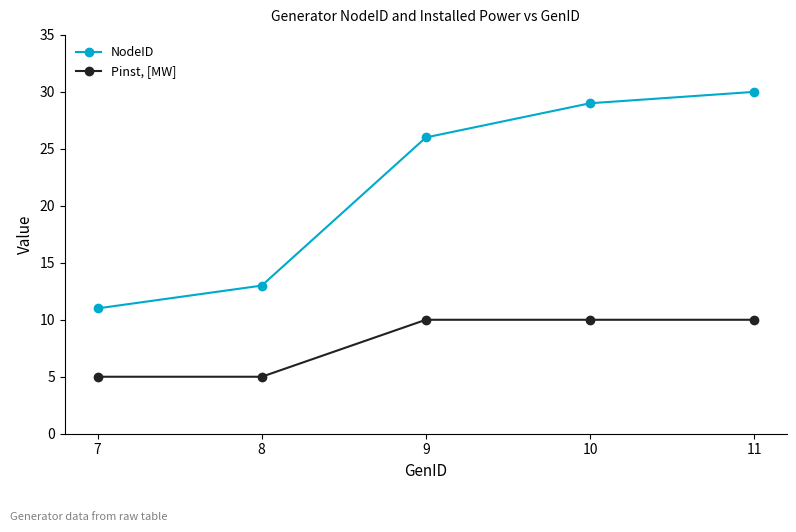

Where is NodeID nearest to the value 20?

9